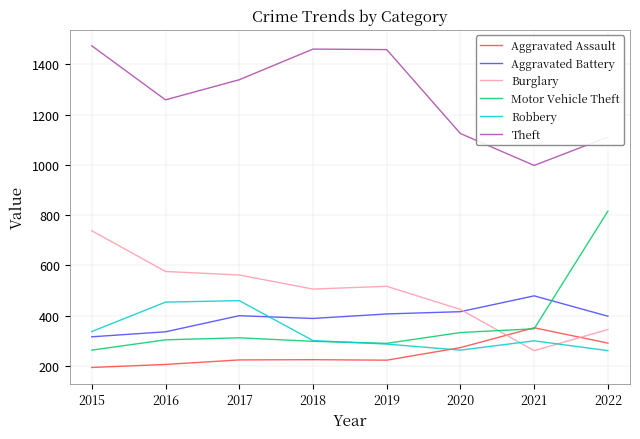

Between 2019 and 2021, which series saw the biggest shift?

Theft